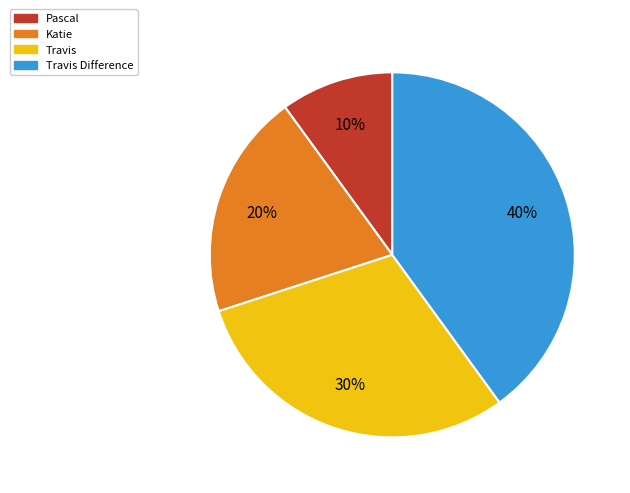

Is there any slice that represents more than half of the pie?

No